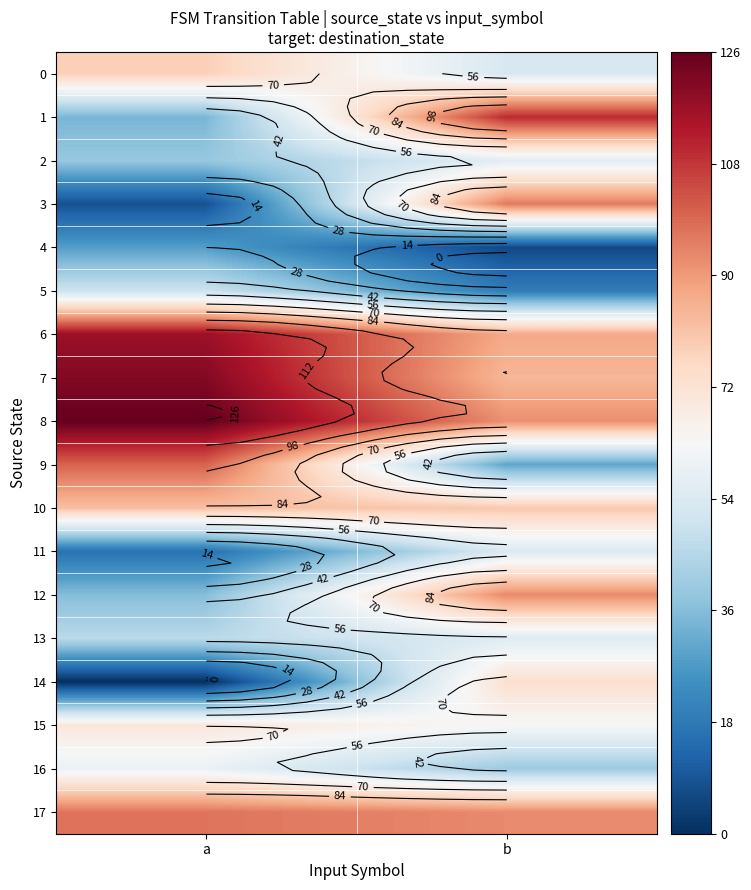

Which category has the highest value in the 14 series?

b